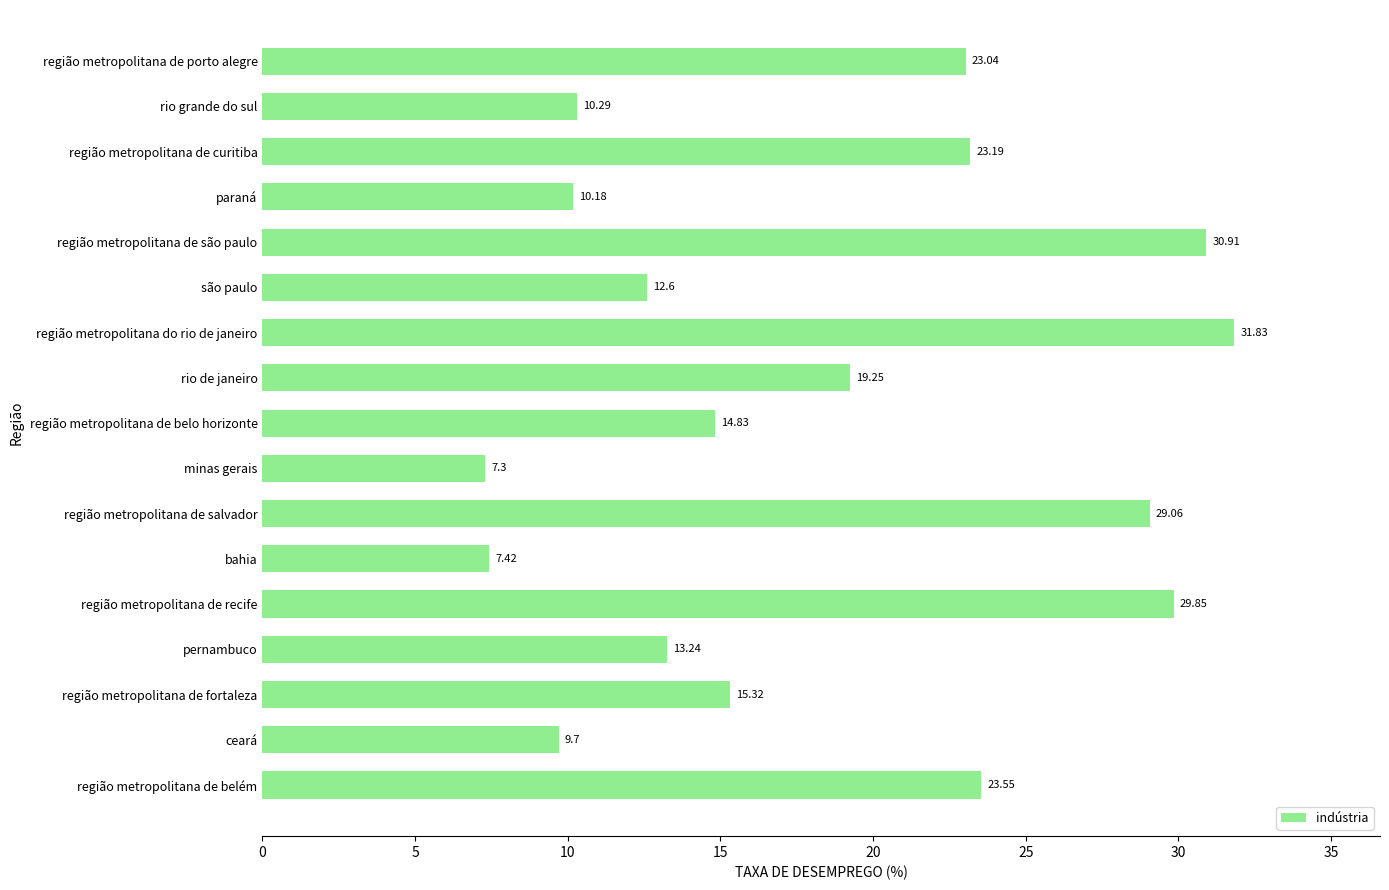

Rank the categories by value from highest to lowest.

região metropolitana do rio de janeiro, região metropolitana de são paulo, região metropolitana de recife, região metropolitana de salvador, região metropolitana de belém, região metropolitana de curitiba, região metropolitana de porto alegre, rio de janeiro, região metropolitana de fortaleza, região metropolitana de belo horizonte, pernambuco, são paulo, rio grande do sul, paraná, ceará, bahia, minas gerais